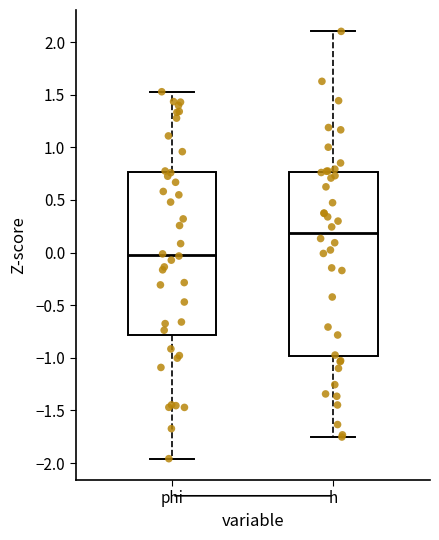

Where is the lower edge of the box for h on the y-axis? The values are not printed on the chart, so give them approximately, as read against the axis.

-1.00